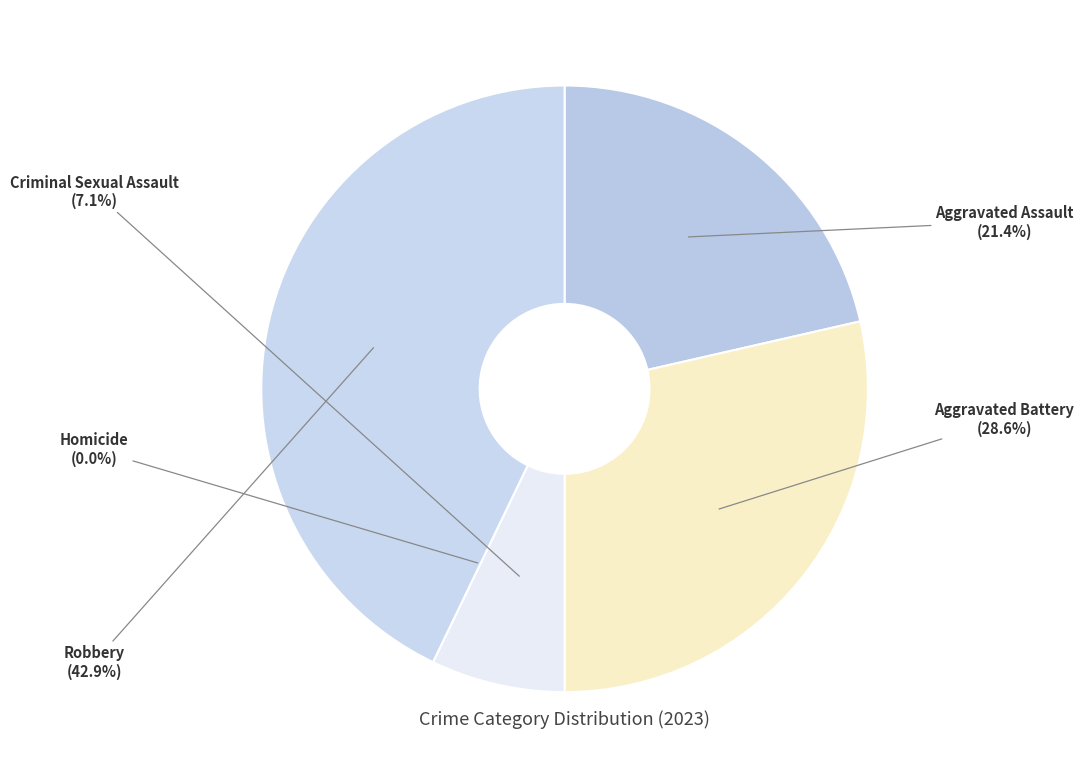

Between Robbery and Aggravated Battery, which is larger?

Robbery